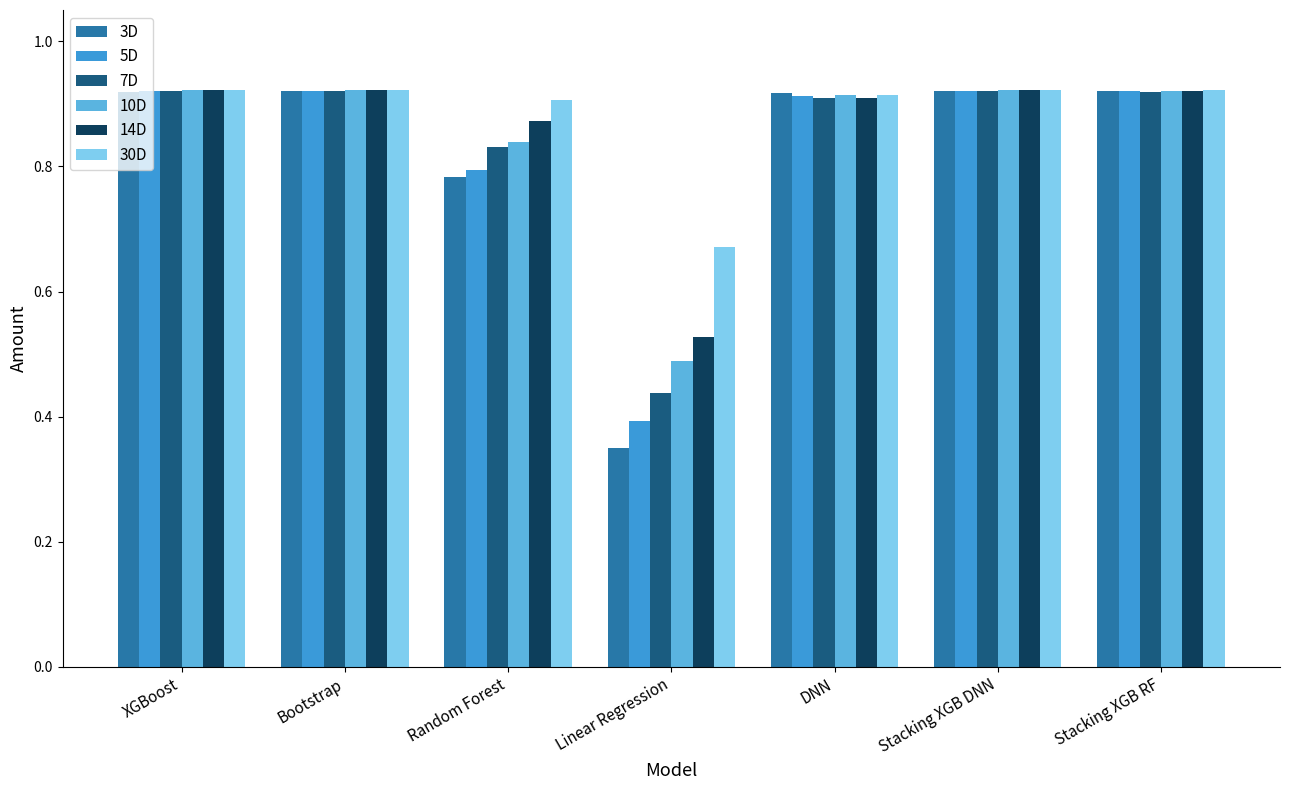

Does the chart contain any negative values?

No